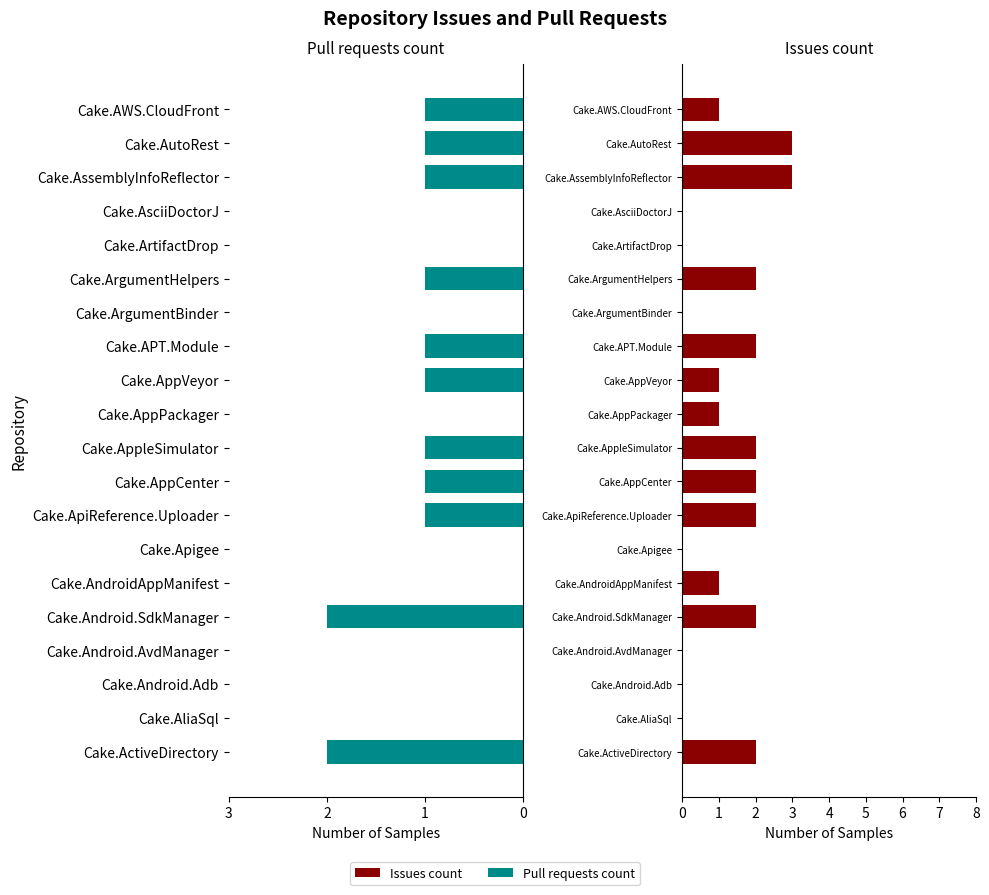

Which series has the largest total across all categories?

Issues count